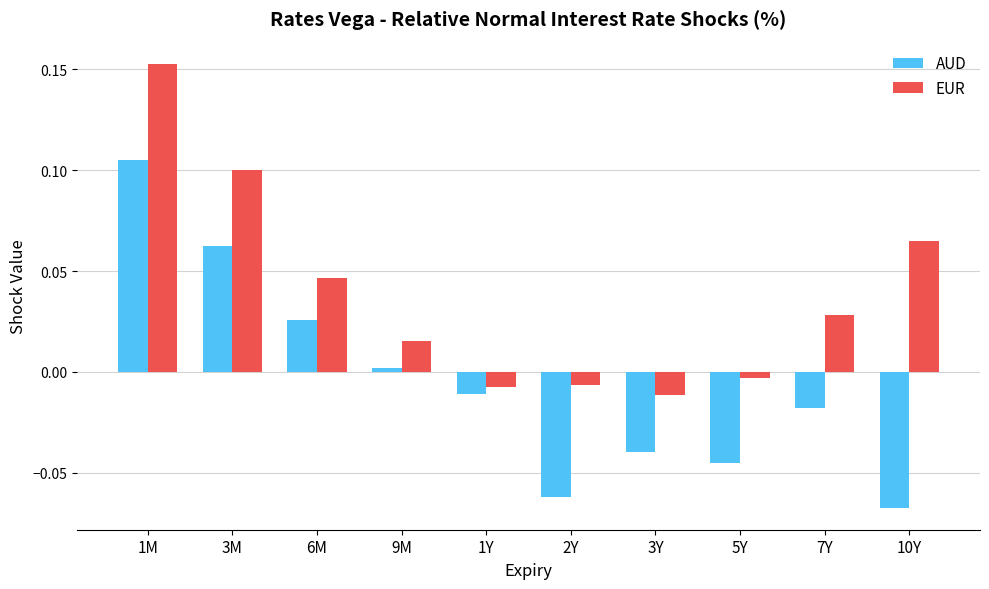

How many bars are there in each group?

2